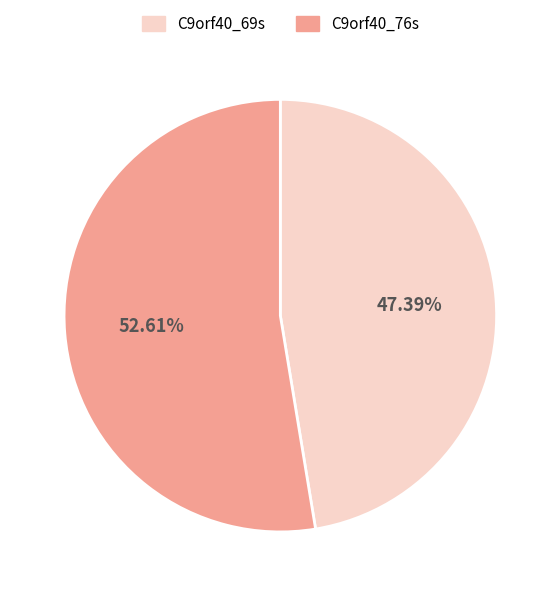

To the nearest percent, what is the average slice percentage?

50%